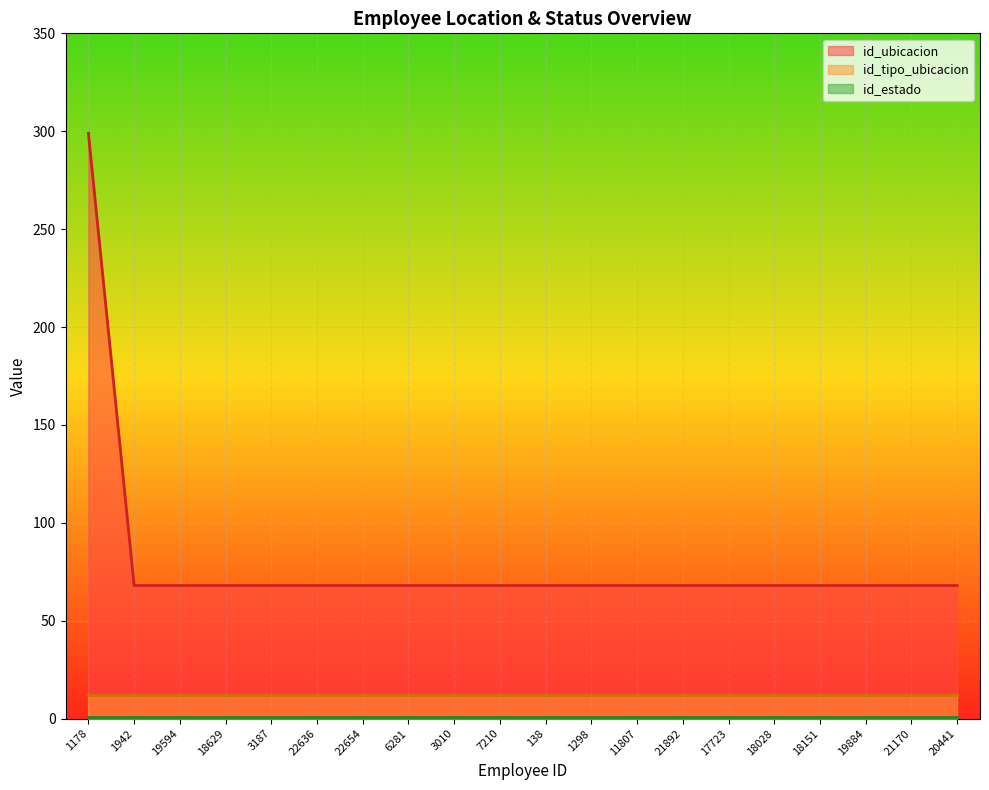

Reading left to right, extract all data points from this chart.

id_ubicacion: 299	68	68	68	68	68	68	68	68	68	68	68	68	68	68	68	68	68	68	68
id_tipo_ubicacion: 12	12	12	12	12	12	12	12	12	12	12	12	12	12	12	12	12	12	12	12
id_estado: 1	1	1	1	1	1	1	1	1	1	1	1	1	1	1	1	1	1	1	1